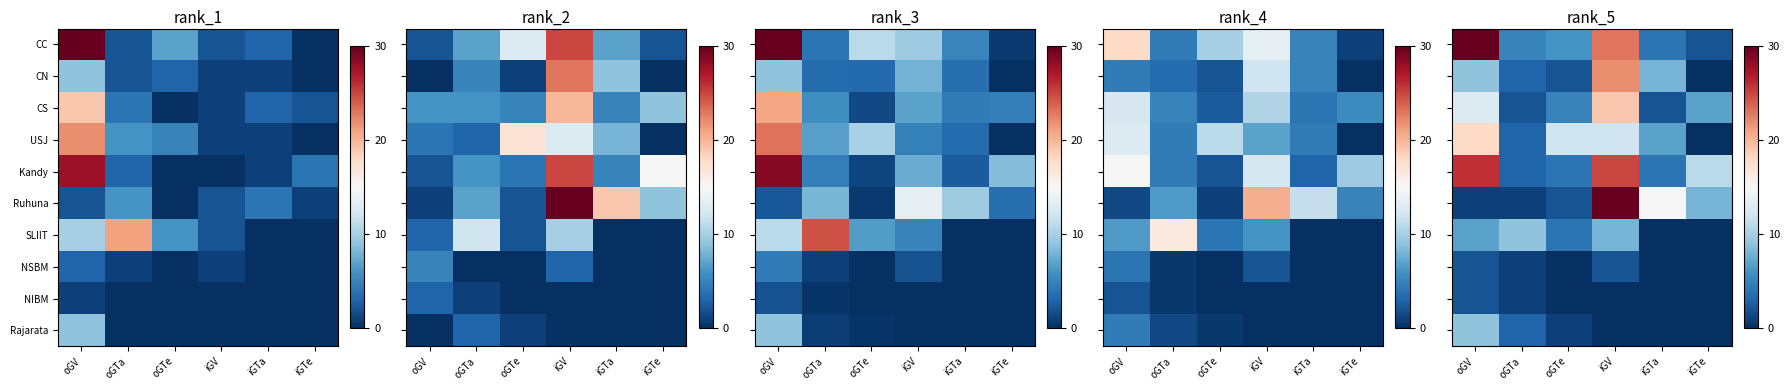

Which has a higher value, oGTa or iGTa?

oGTa